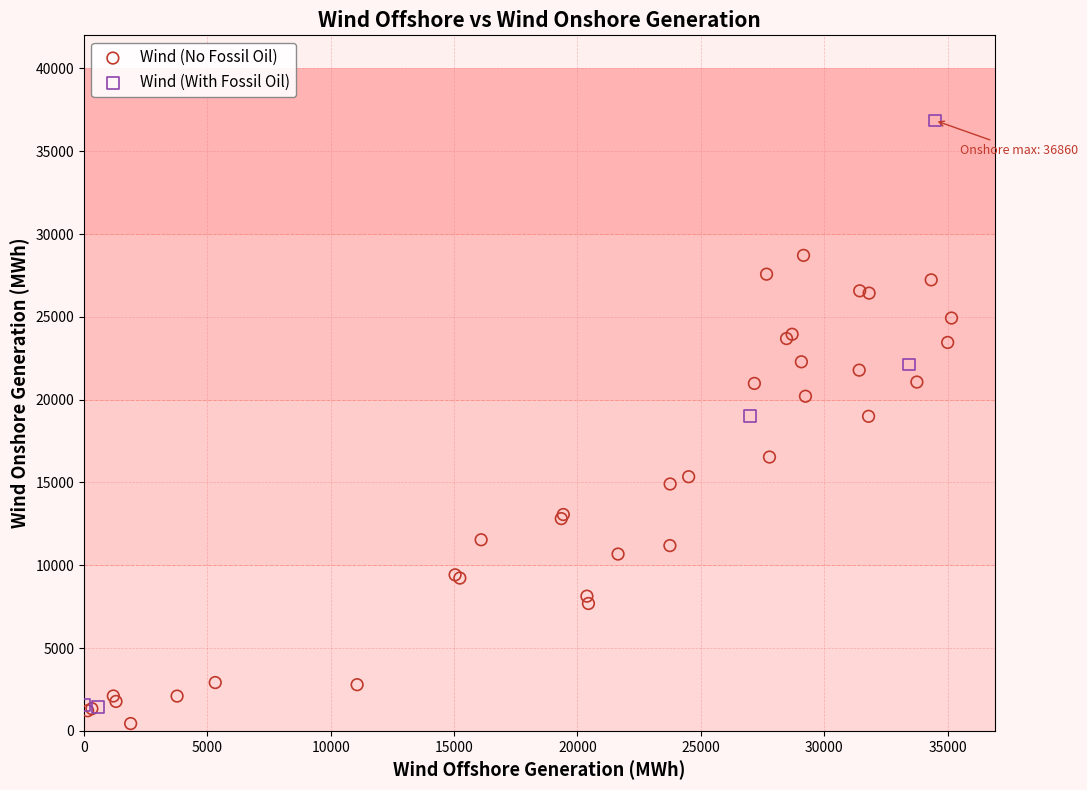

Which series has the largest Y range (max minus min)?

Wind (With Fossil Oil)